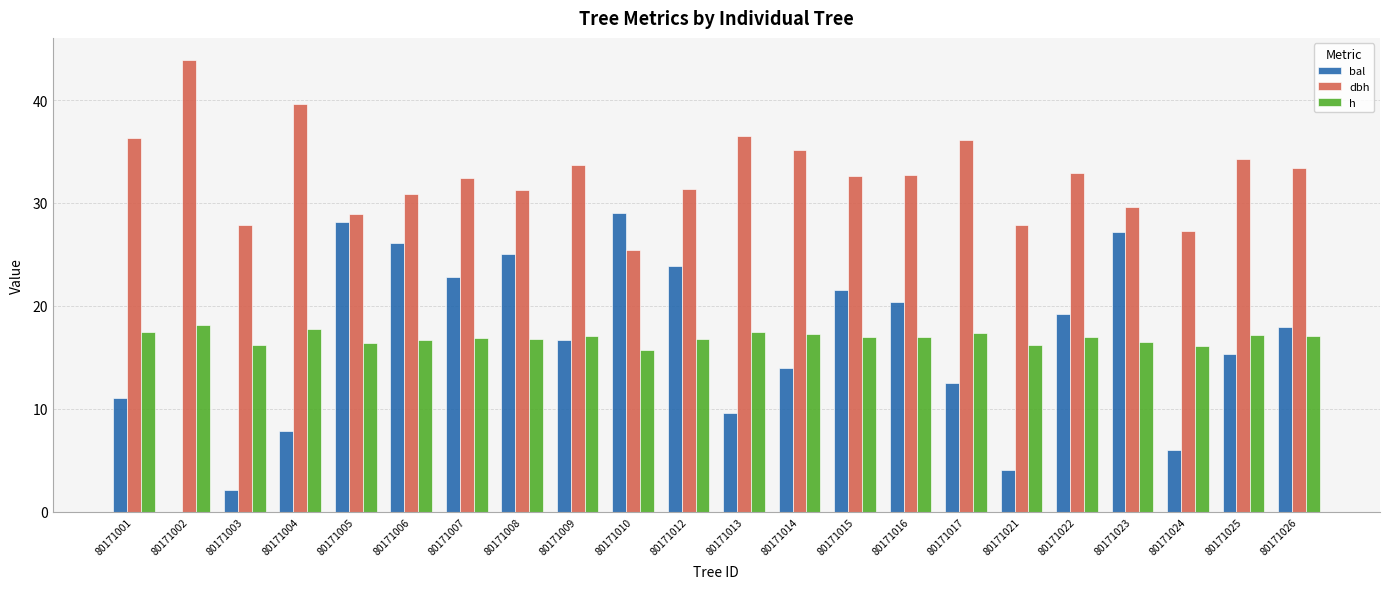

The dbh series shows 63.7 at 80171013. True or false?

False